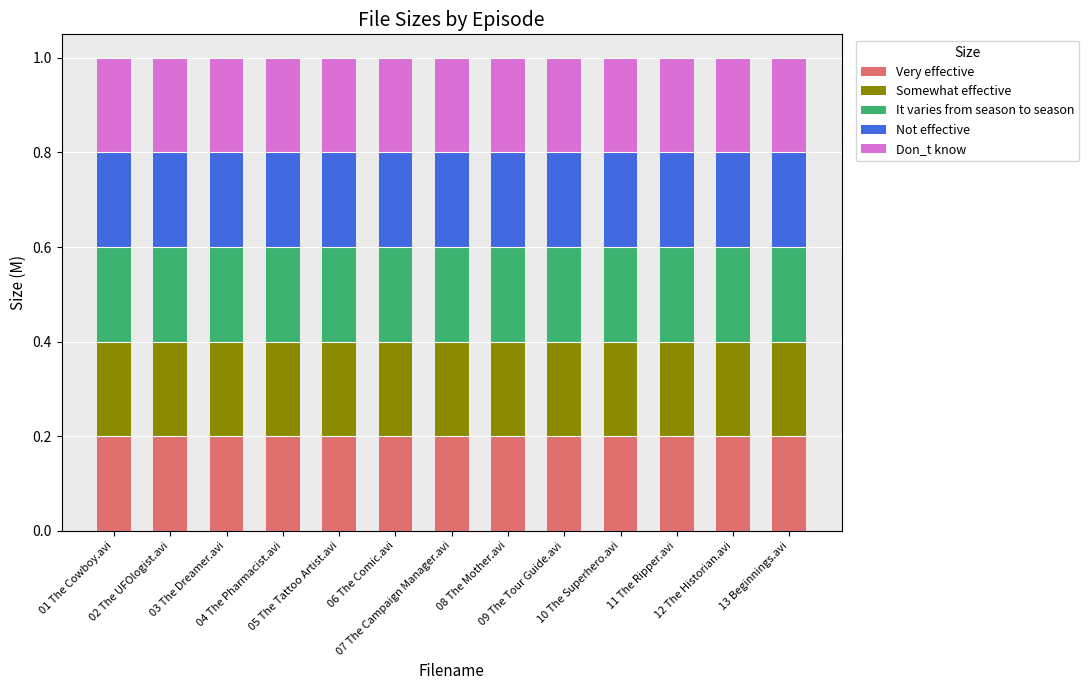

Which series has the largest range (max minus min)?

It varies from season to season